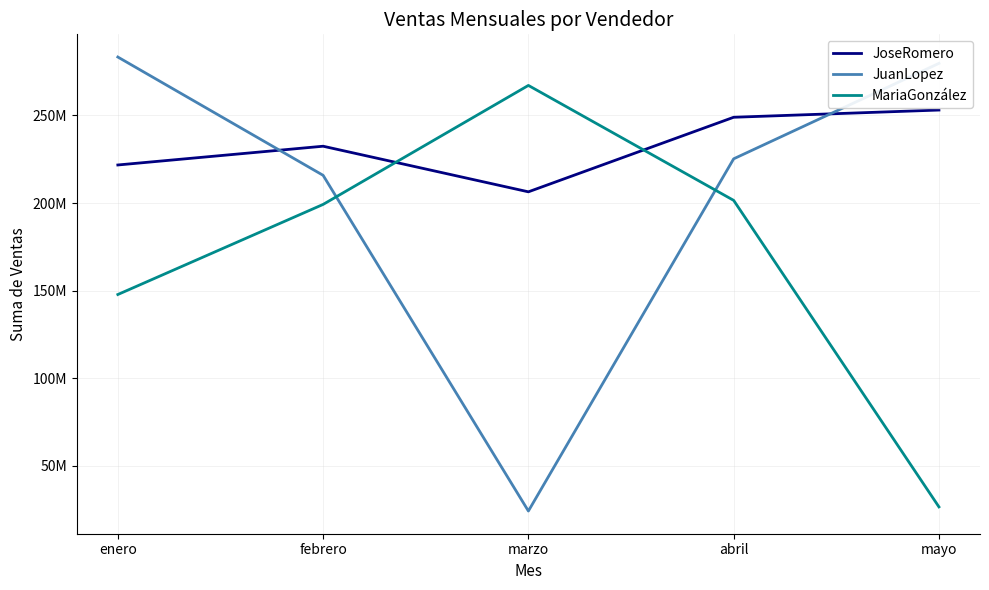

True or false: MariaGonzález has a value of 52523207 at enero.

False